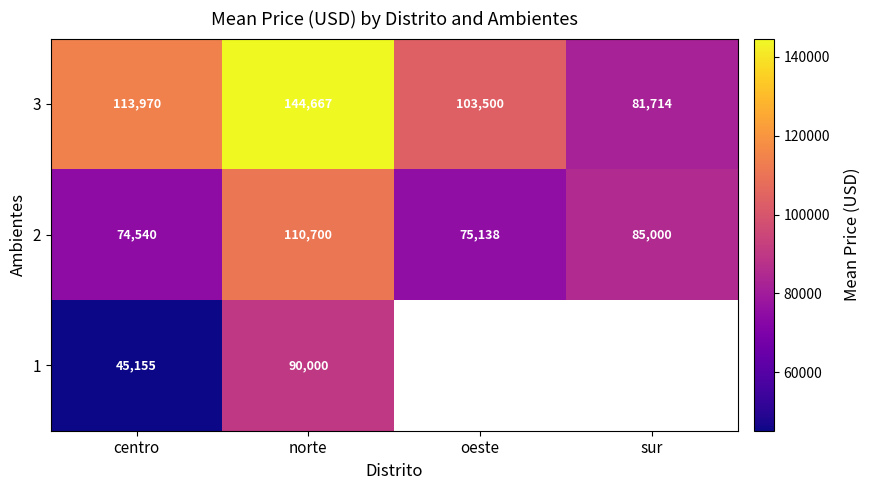

Which category has the lowest value across all series?

centro